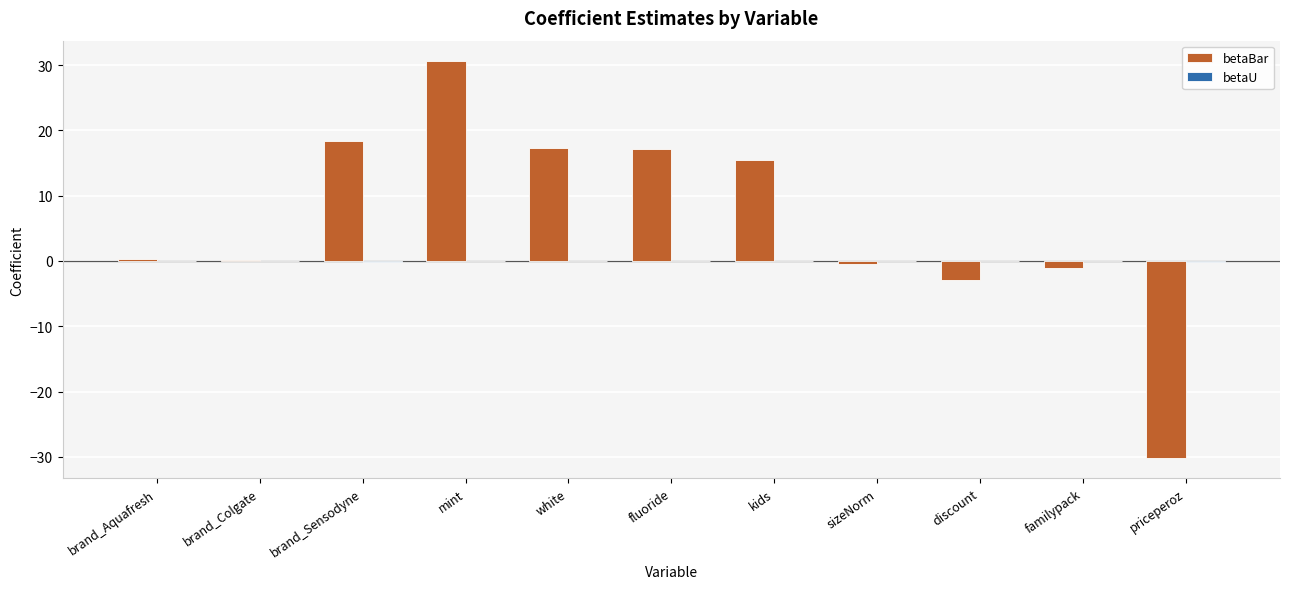

At which category is the sum across all series the highest?

mint